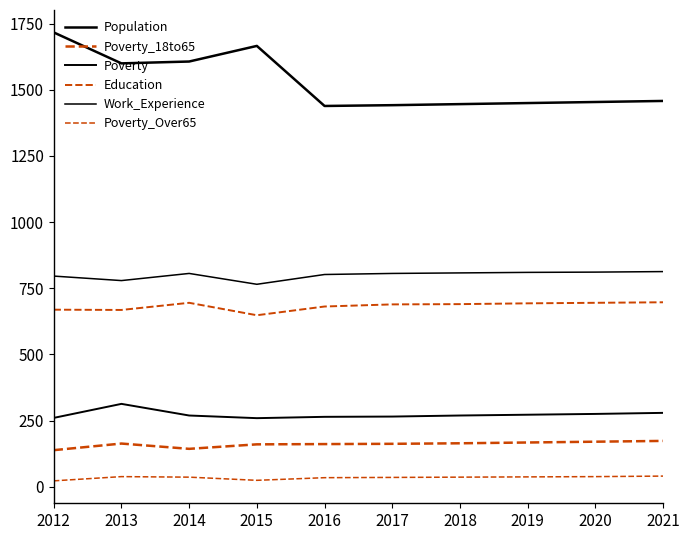

True or false: Poverty_18to65 and Population intersect in this chart.

False